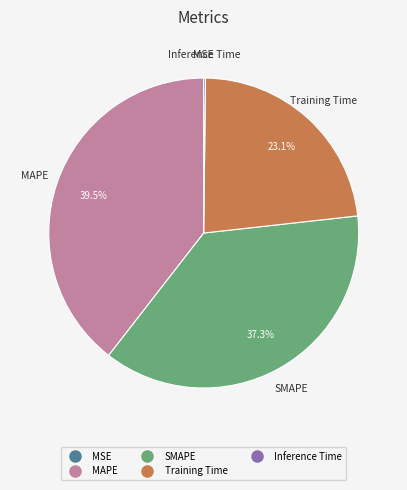

Which category has the biggest portion of the pie?

MAPE